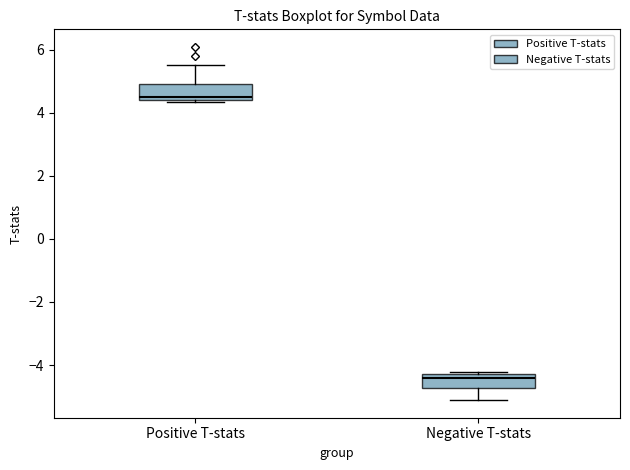

Reading left to right, read every box against the y-axis: the position of its median line, the range the box covers, and the ends of its whiskers. The values are not printed on the chart, so give them approximately, as read against the axis.

Positive T-stats: median 4.4 (just above the box's lower edge), box 4.4 to 5.0, whiskers 4.4 (just below the box's lower edge) to 5.6
Negative T-stats: median -4.4, box -4.8 to -4.2, whiskers -5.2 to -4.2 (just above the box's upper edge)